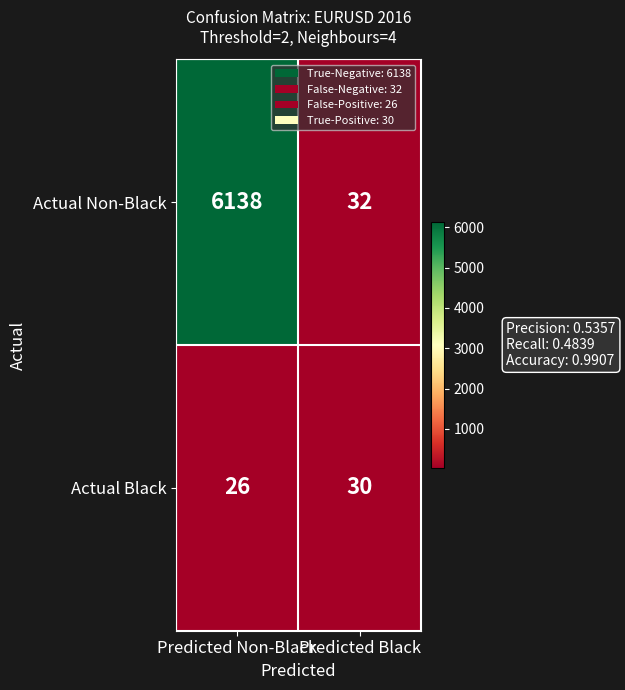

At Predicted Non-Black, list the series in order from largest to smallest.

Actual Non-Black, Actual Black